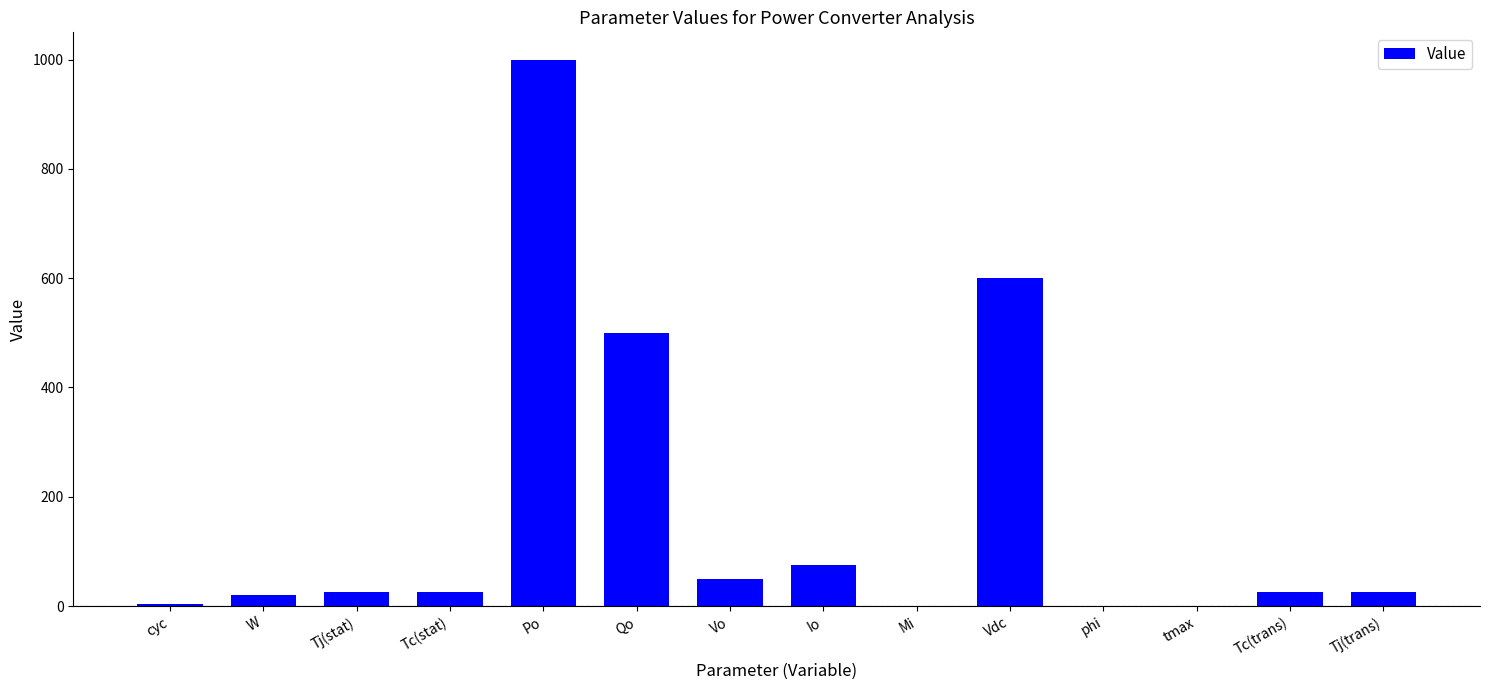

True or false: the data shows 1000.0 at Po.

True